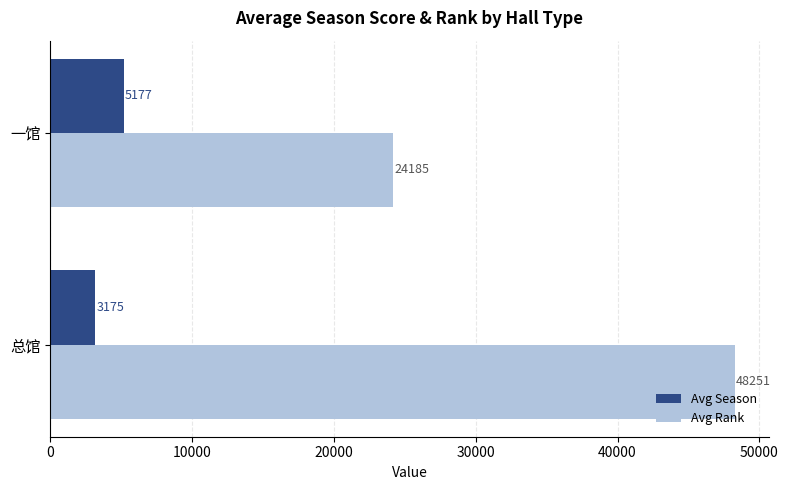

True or false: Avg Rank has a value of 24185 at 一馆.

True